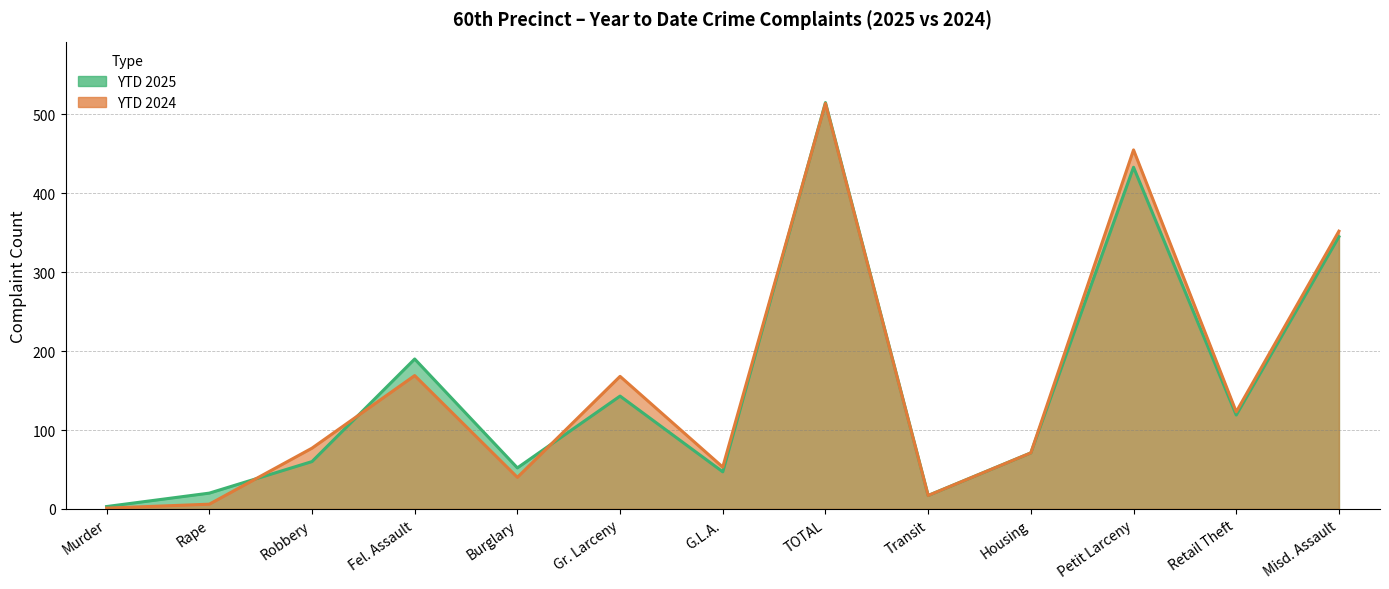

What is the sum of all YTD 2024 values?

2046